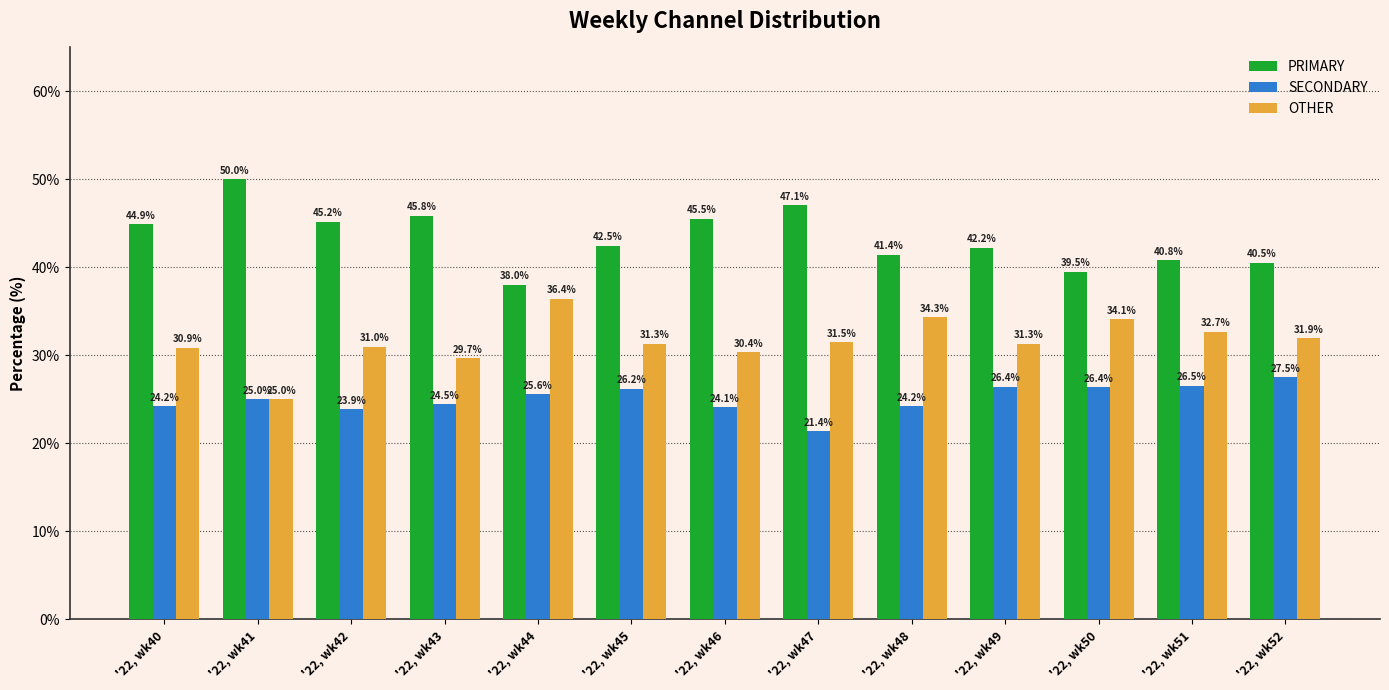

Which series has the largest range (max minus min)?

PRIMARY